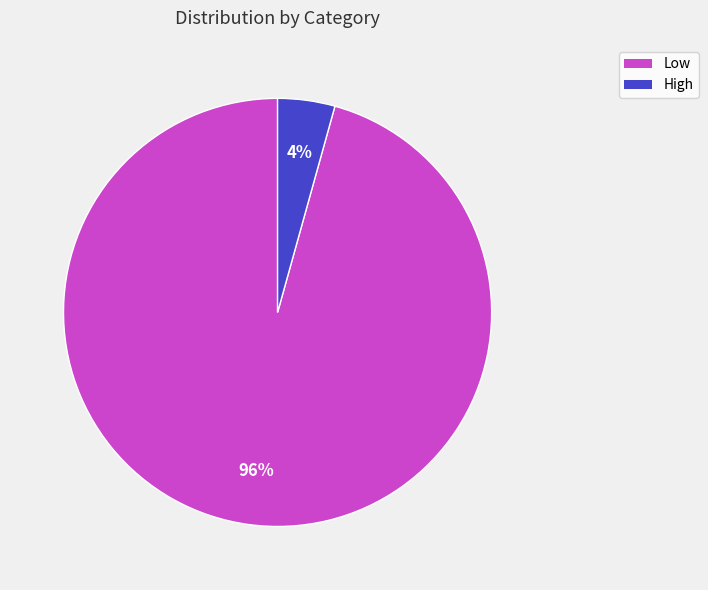

Which category accounts for the majority?

Low